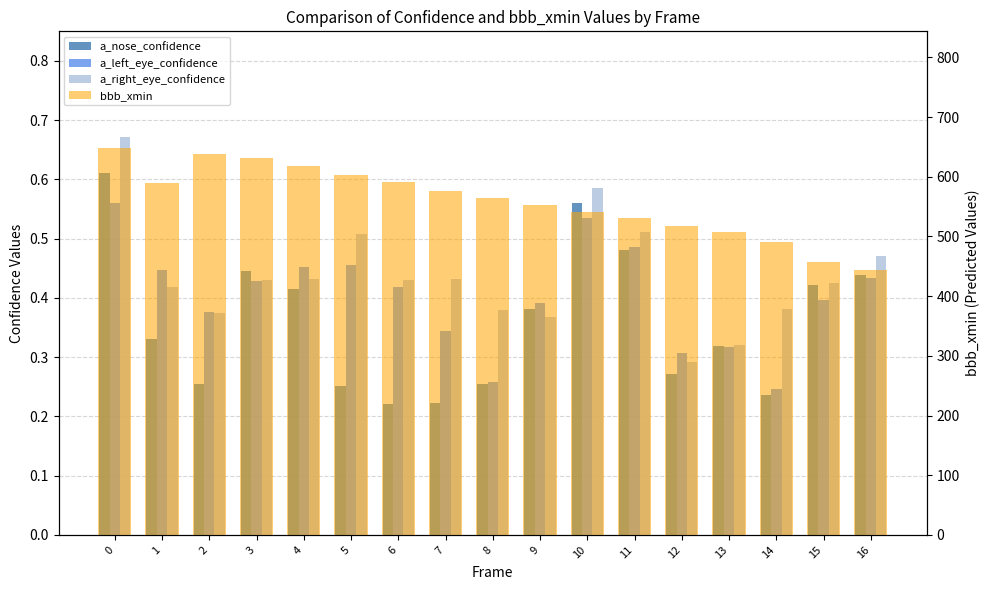

Where is a_nose_confidence nearest to the value 0?

6